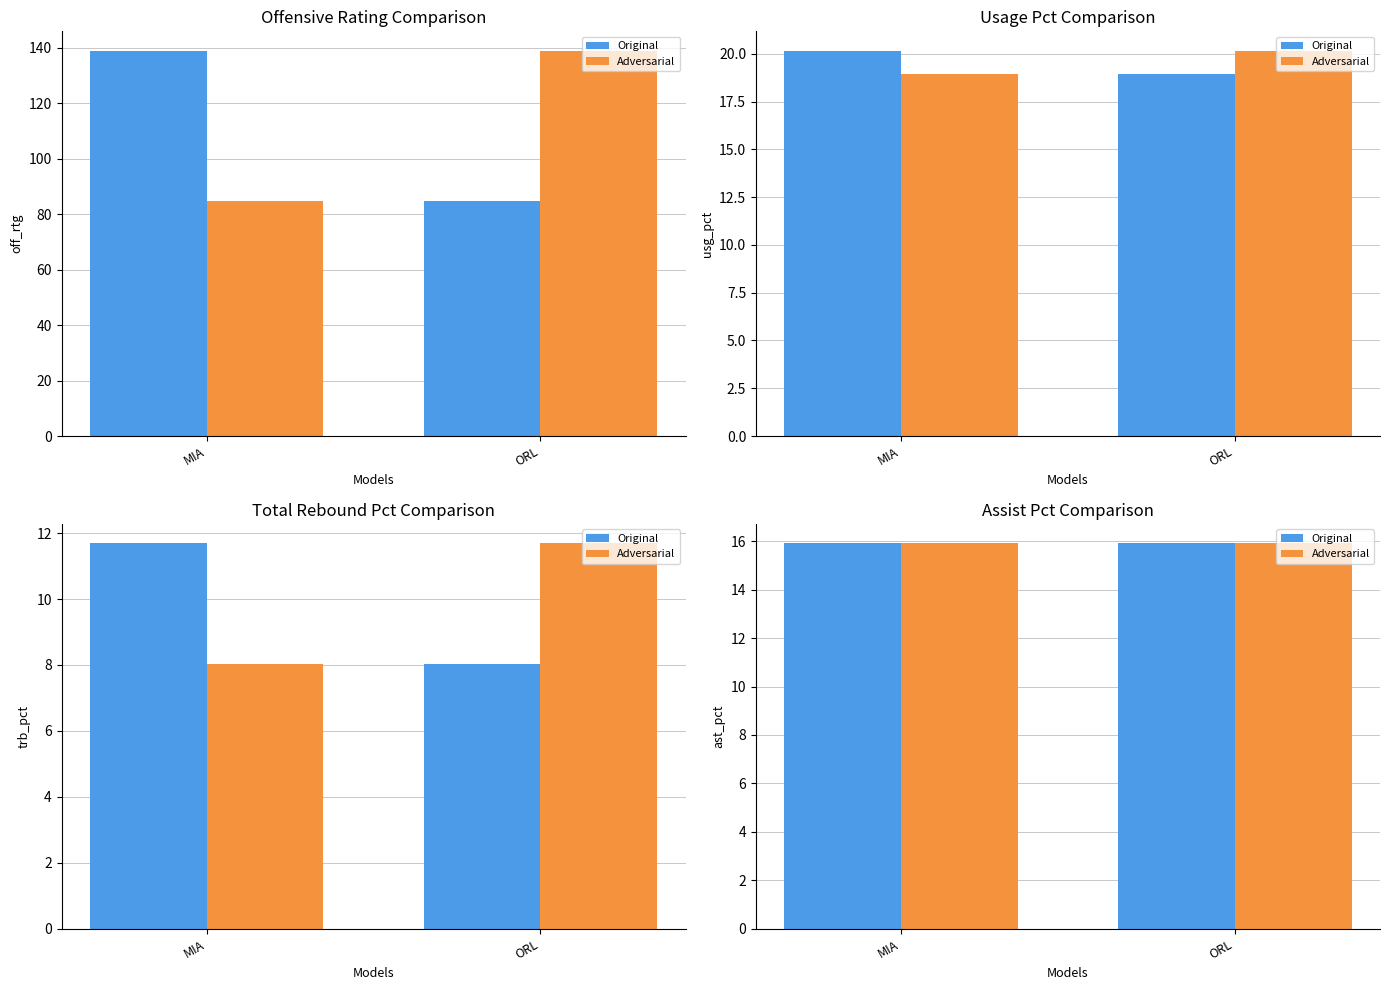

What is the value of the Original bar at the 2nd from the left?

15.9